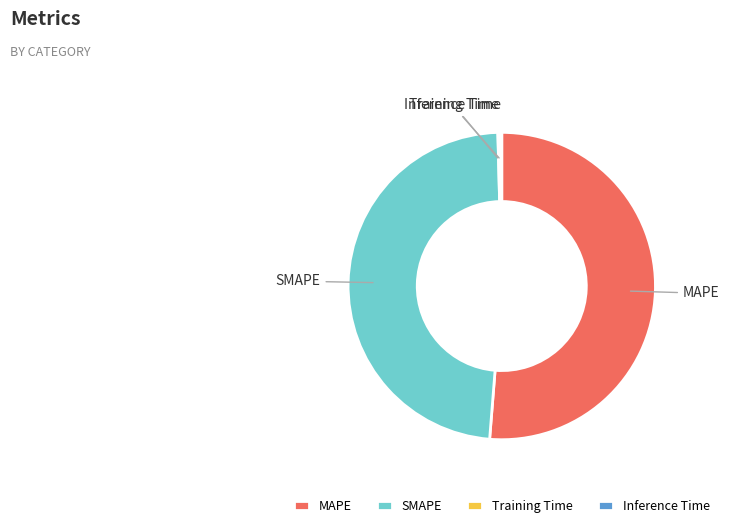

The SMAPE slice represents 48% of the pie. True or false?

True